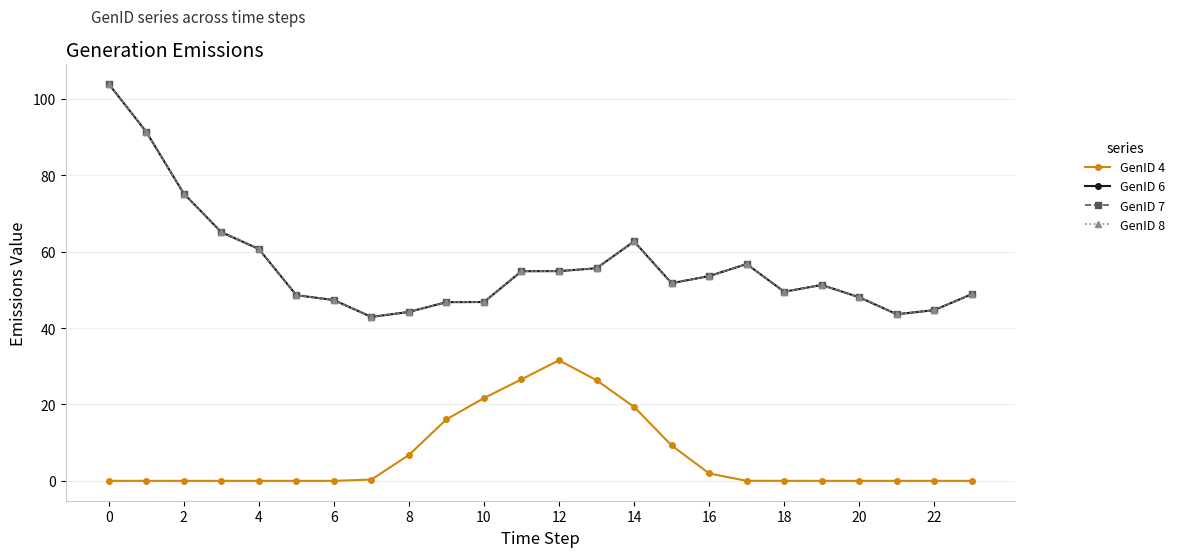

What is the label of the 8th point from the left?

14